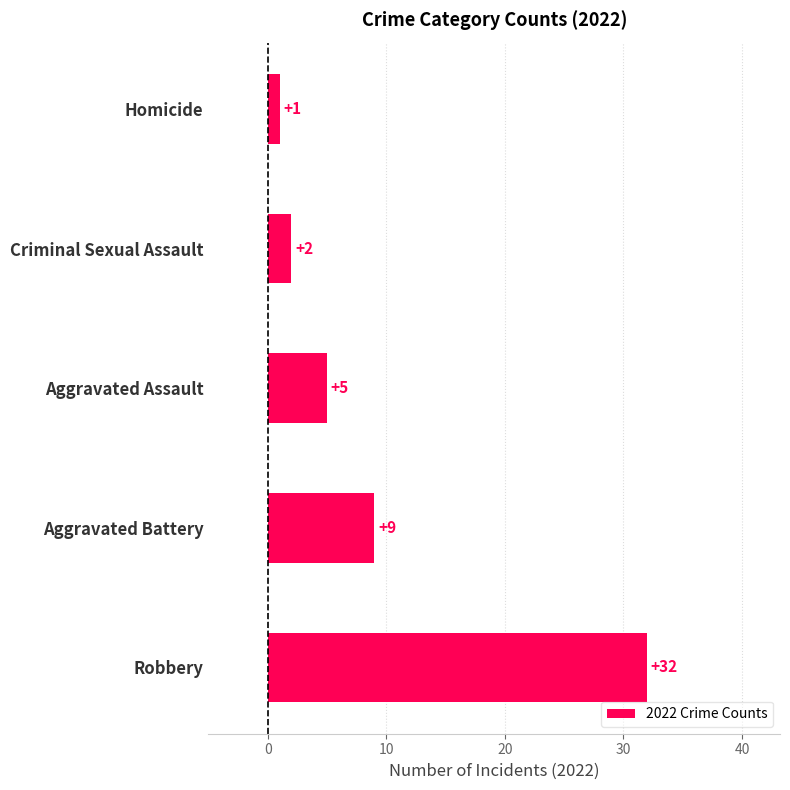

Reading bottom to top, list all the values displayed in this chart.

32	9	5	2	1